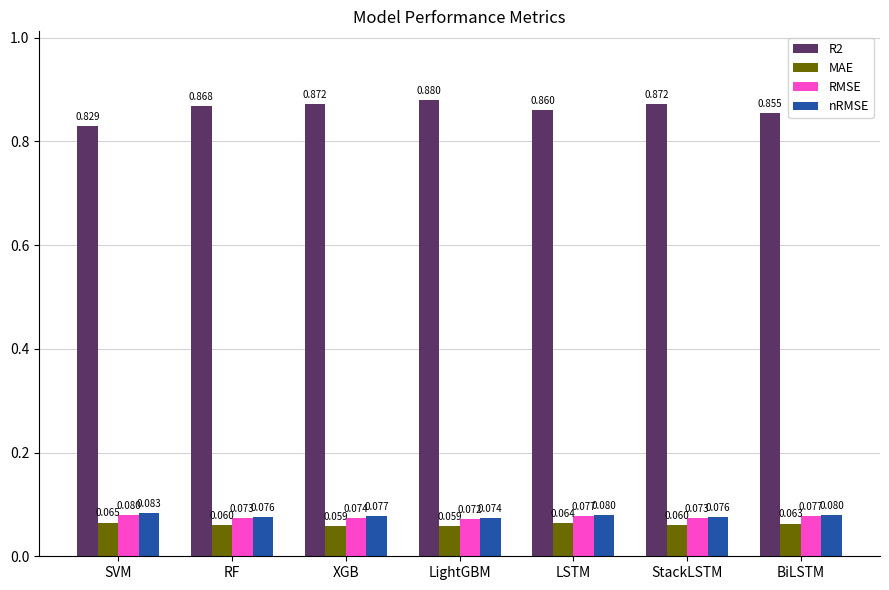

What is the label of the 1st bar from the right?

BiLSTM